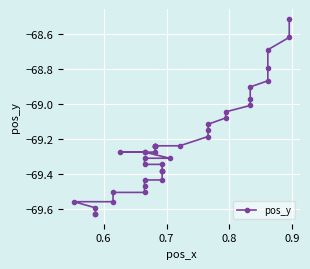

Reading left to right, transcribe all the data shown in this chart.

-69.6	-69.6	-69.6	-69.6	-69.6	-69.5	-69.5	-69.5	-69.4	-69.4	-69.4	-69.4	-69.4	-69.3	-69.3	-69.3	-69.3	-69.3	-69.3	-69.3	-69.3	-69.2	-69.2	-69.2	-69.2	-69.2	-69.2	-69.2	-69.2	-69.1	-69.1	-69.0	-69.0	-69.0	-68.9	-68.9	-68.8	-68.7	-68.6	-68.5